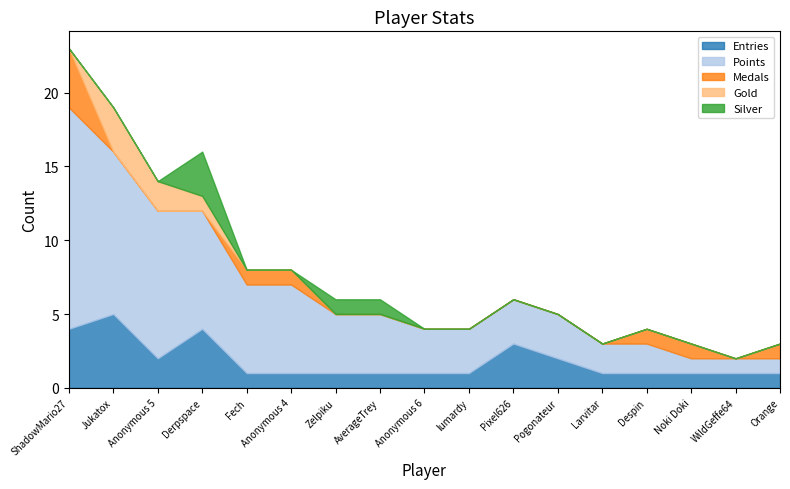

True or false: Points and Gold cross at least once.

False